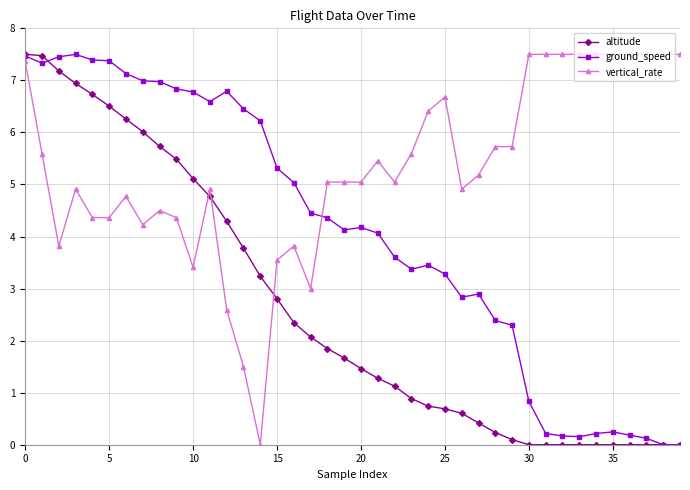

What is the maximum value for vertical_rate?

7.5